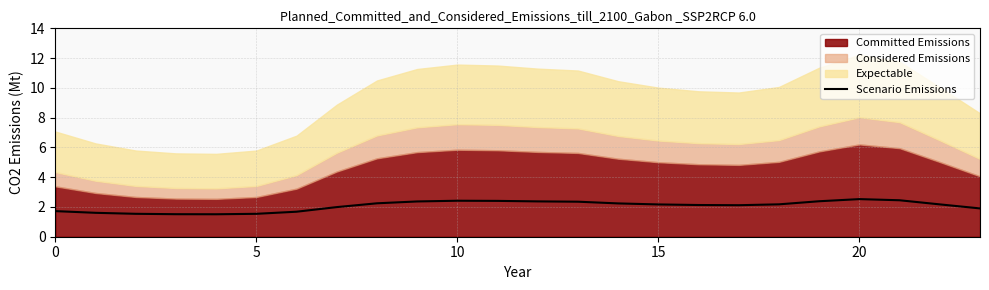

What is the smallest value displayed?

1.5